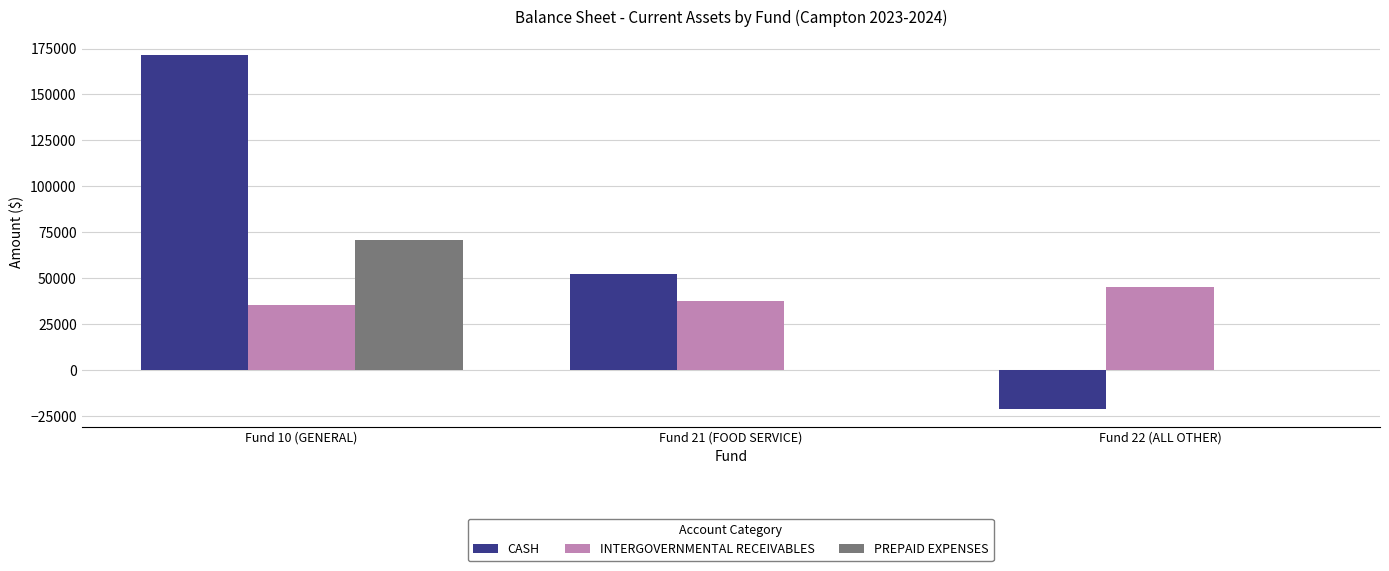

What is the spread (max minus min) of values at Fund 22 (ALL OTHER)?

66426.1